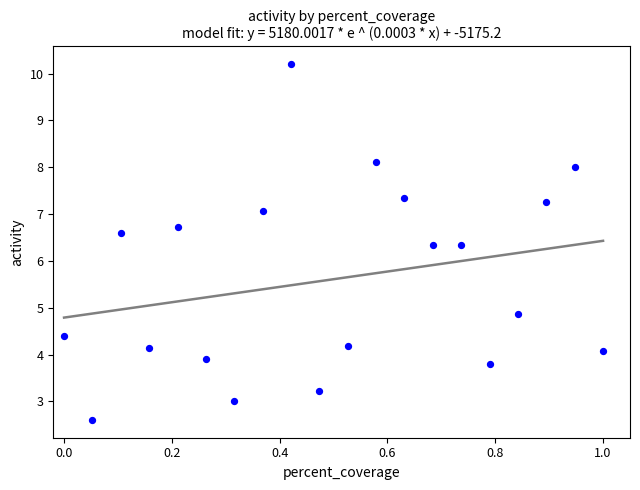

What is the range of X values (max minus min)?

1.0